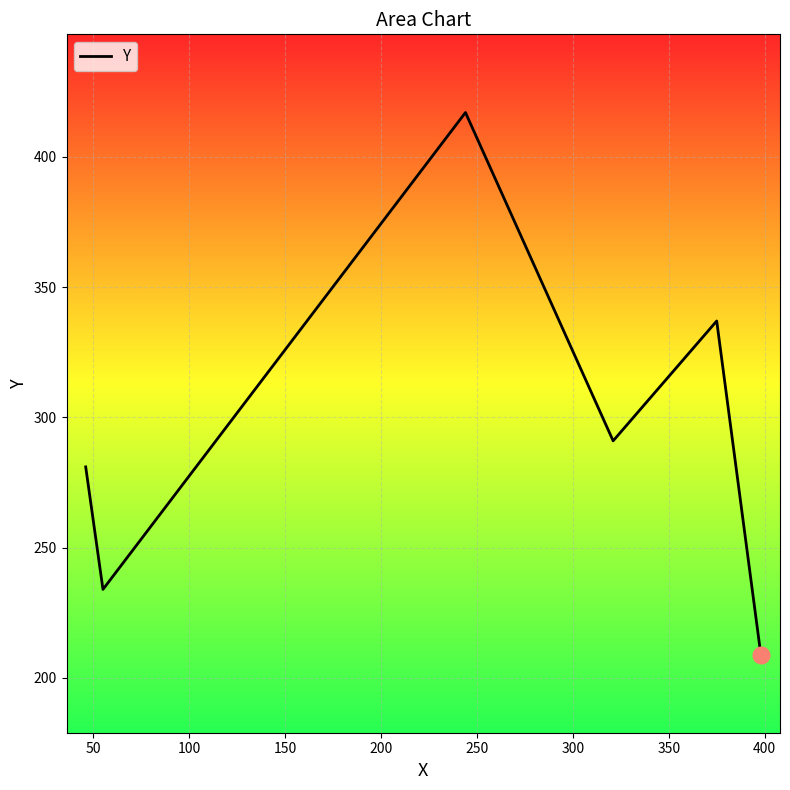

What is the maximum value shown in the chart?

417